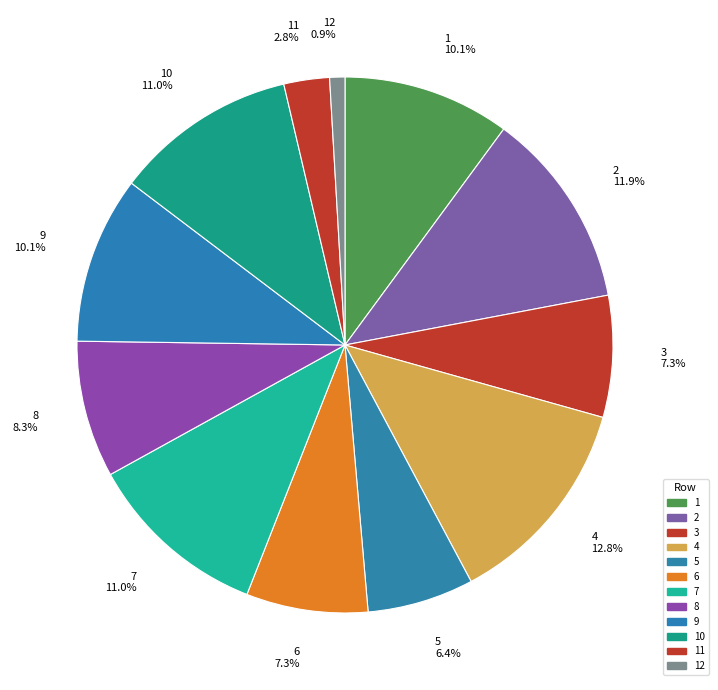

To the nearest percent, what is the difference between the 8 and 7 slice percentages?

3%